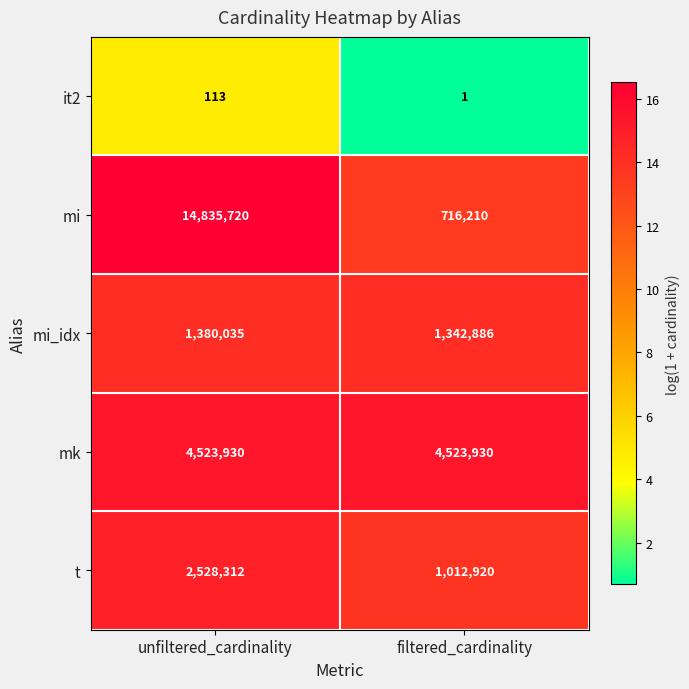

How many data points in t are less than 2528312?

1